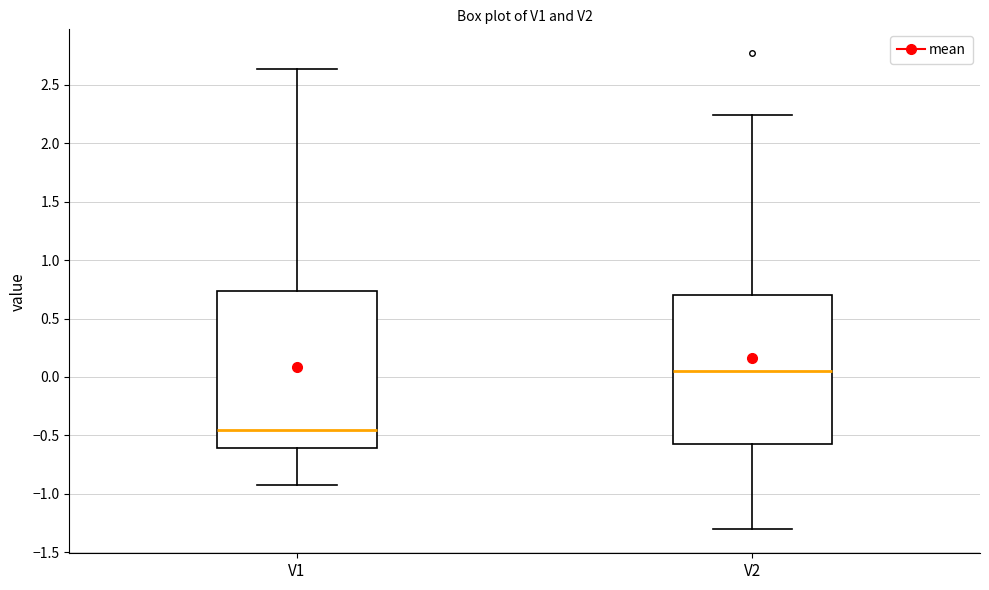

Where does the median line of the box for V1 sit on the y-axis? The values are not printed on the chart, so give them approximately, as read against the axis.

-0.45